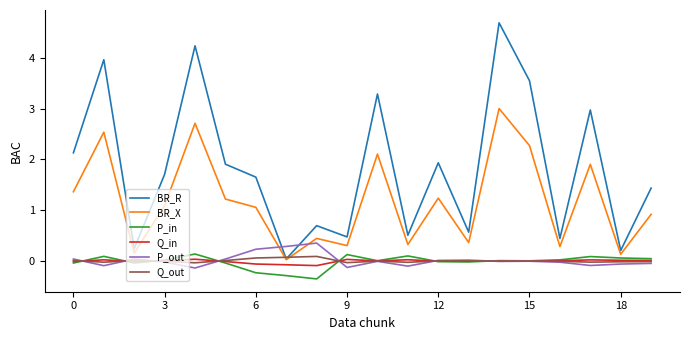

What is the difference between the maximum and second lowest values in the BR_X series?

2.9